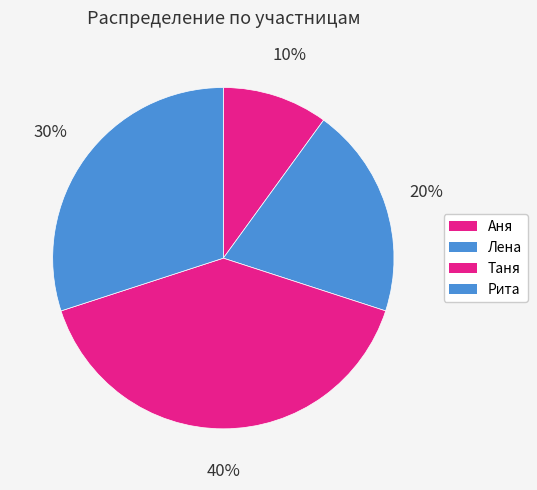

How many slices are in this pie chart?

4